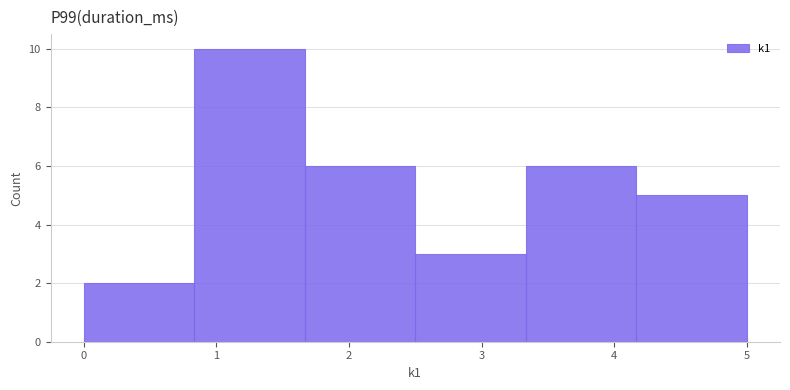

Reading left to right, transcribe this chart: for each bar, give the range it covers on the x-axis and its height. Neither the bar edges nor the heights are printed on the chart, so give them approximately, as read against the axes.

0.0 to 0.8: 2
0.8 to 1.7: 10
1.7 to 2.5: 6
2.5 to 3.3: 3
3.3 to 4.2: 6
4.2 to 5.0: 5